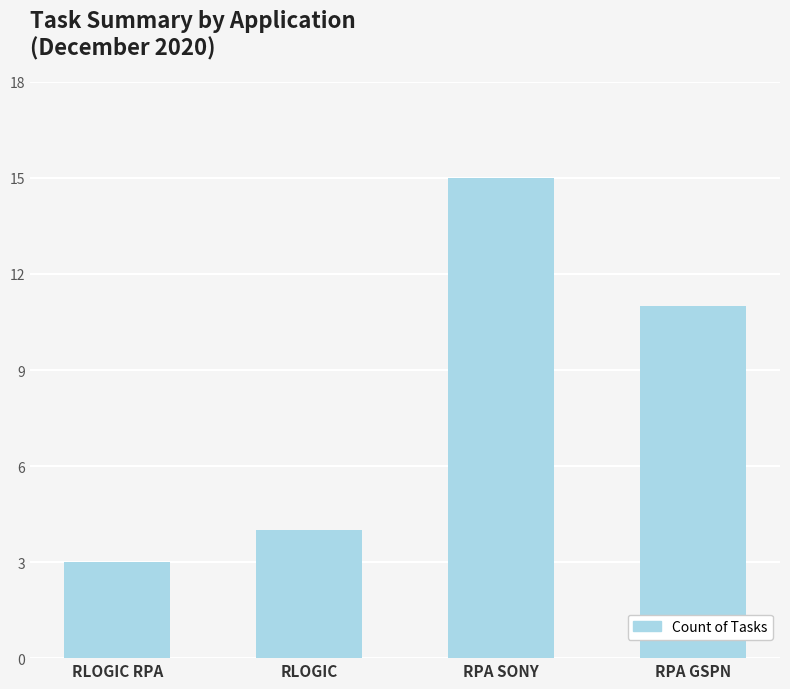

Does the chart contain any negative values?

No